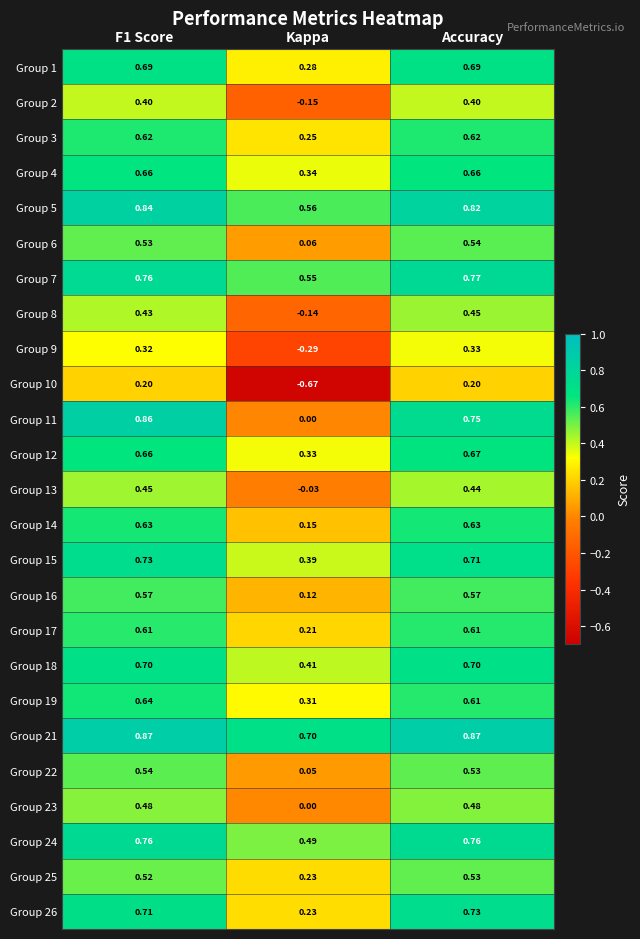

At how many categories does at least one series exceed 0?

3